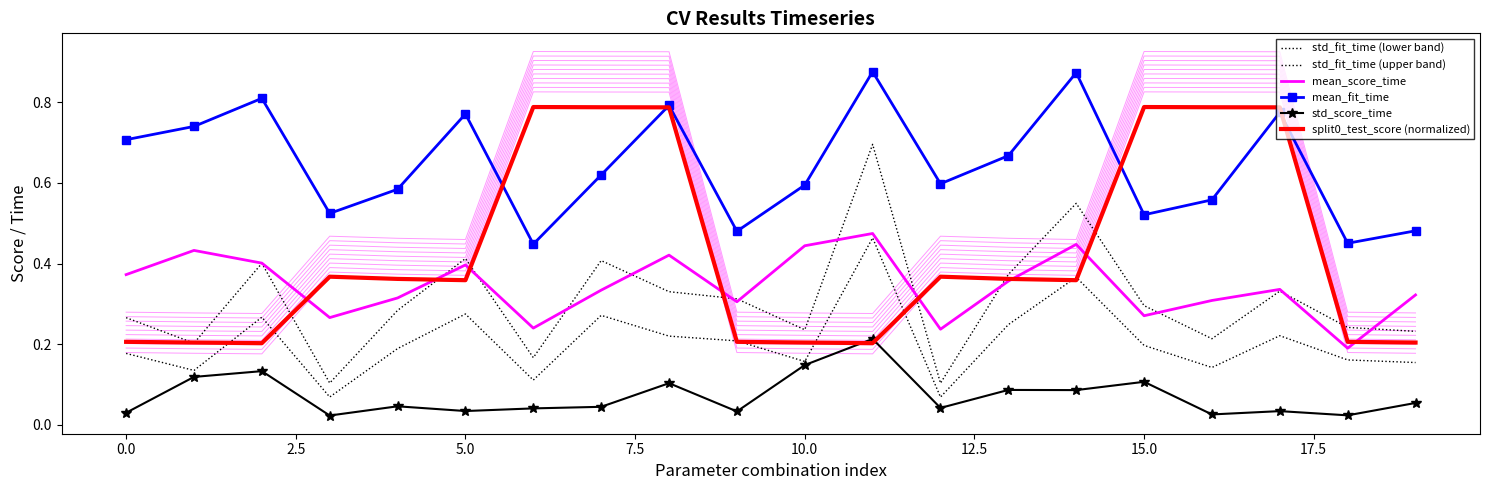

What is the difference between the maximum and minimum values in the std_score_time series?

0.2